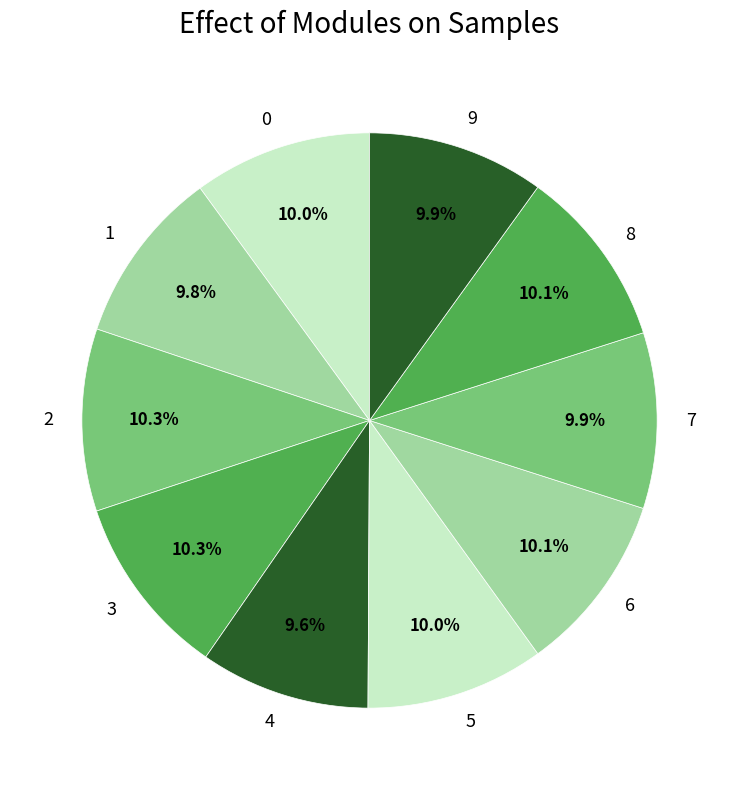

What percentage is the 2 slice, to the nearest percent?

10%